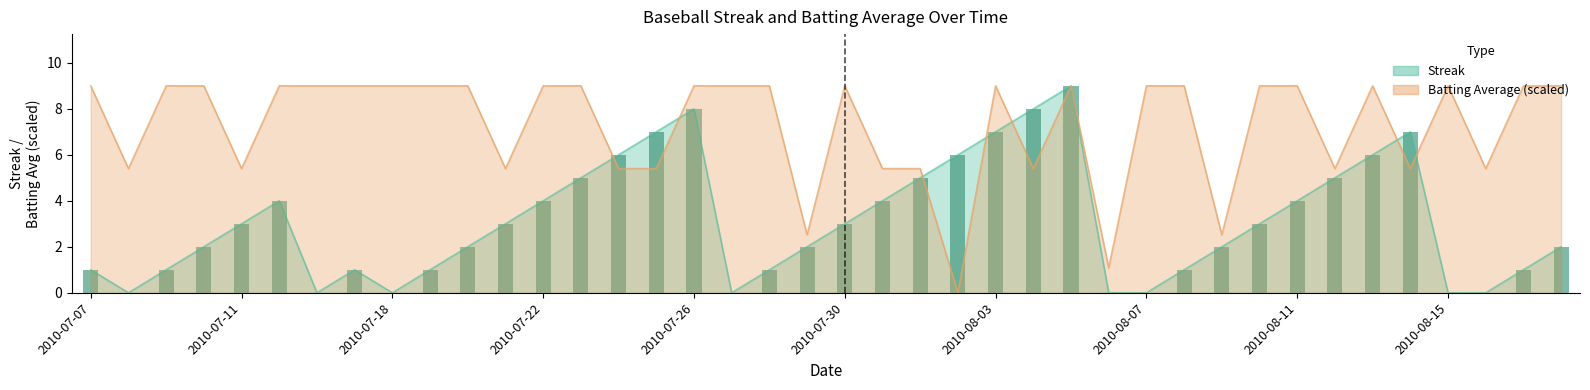

What is the change in value from 2010-08-07 to 24?

+6